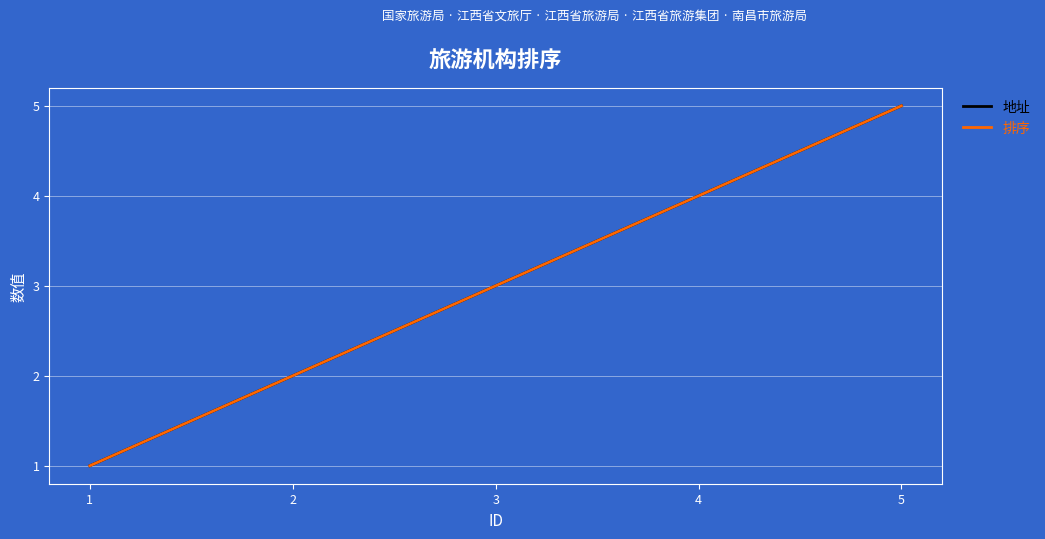

Where is 地址 nearest to the value 3?

3